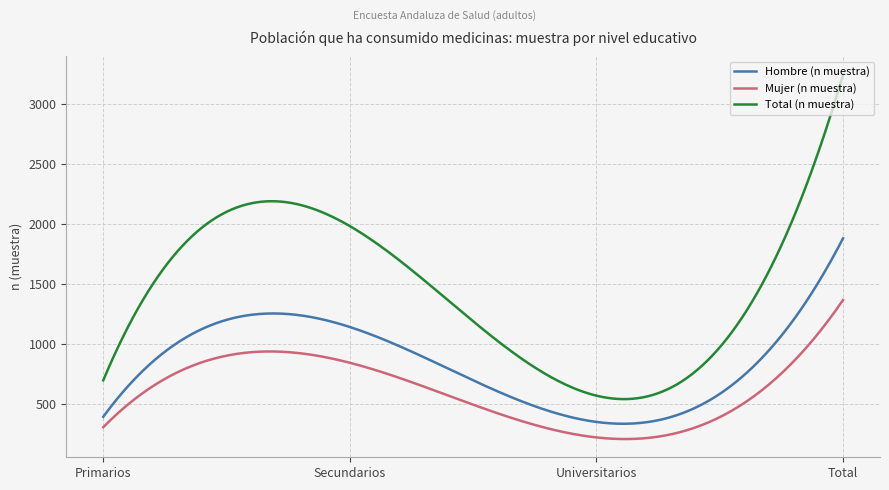

What is the minimum value for Total (n muestra)?

538.3